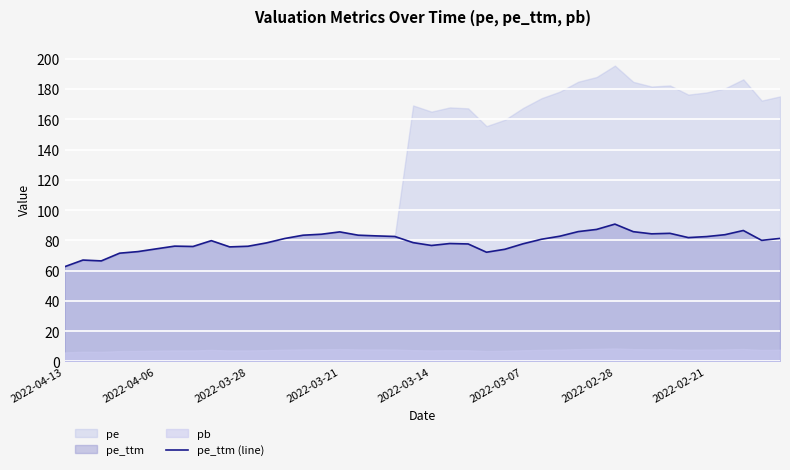

What position from the left is 36?

37